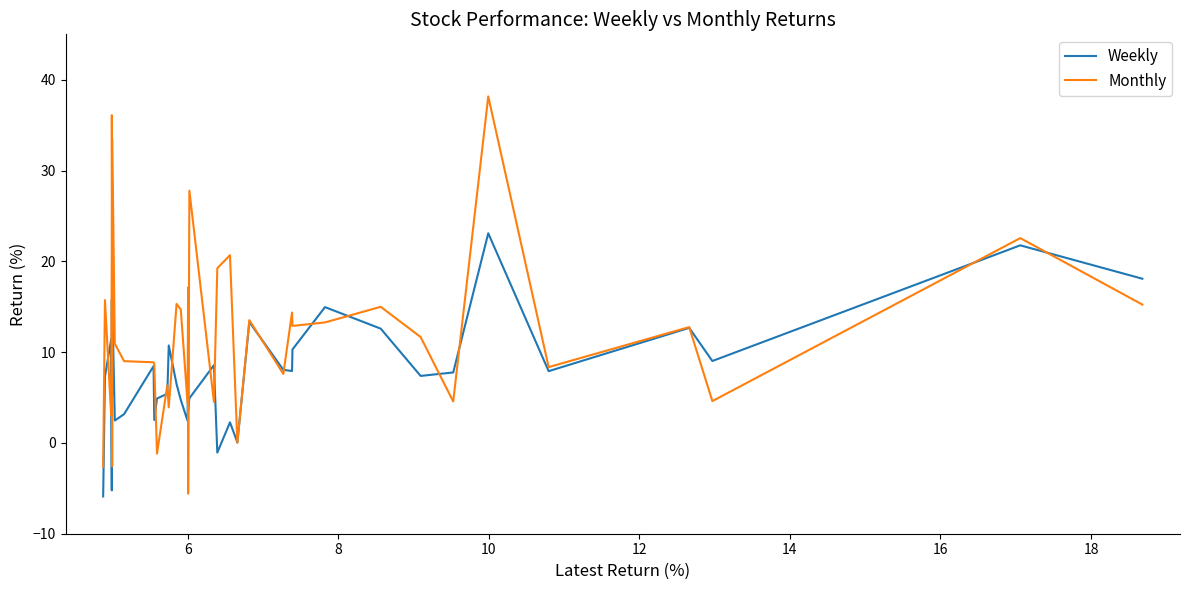

Is it true that Weekly equals 5.0 at 6?

False